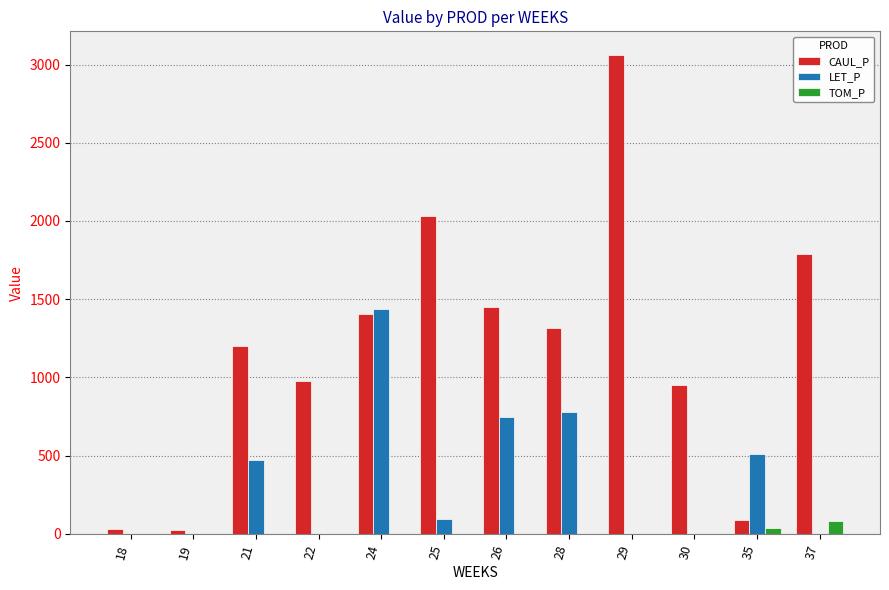

What is the sum of the TOM_P values at 37 and 35?

119.3